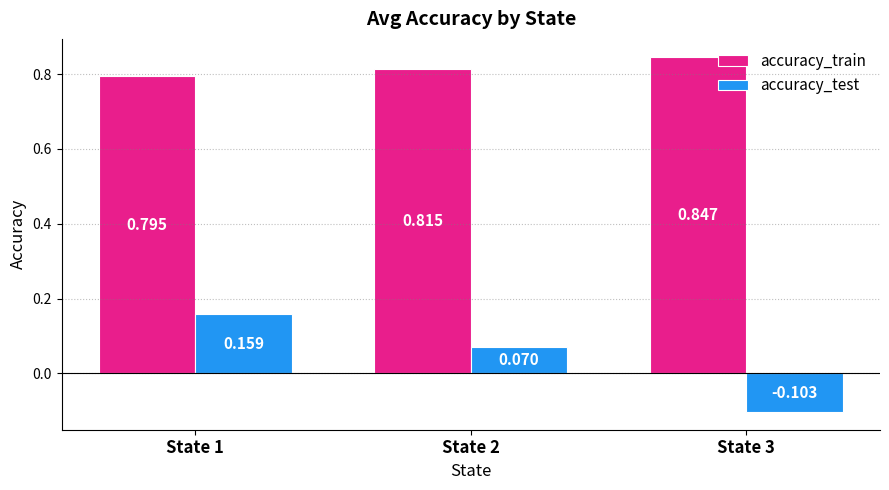

List the series in order of their peak value, highest first.

accuracy_train, accuracy_test